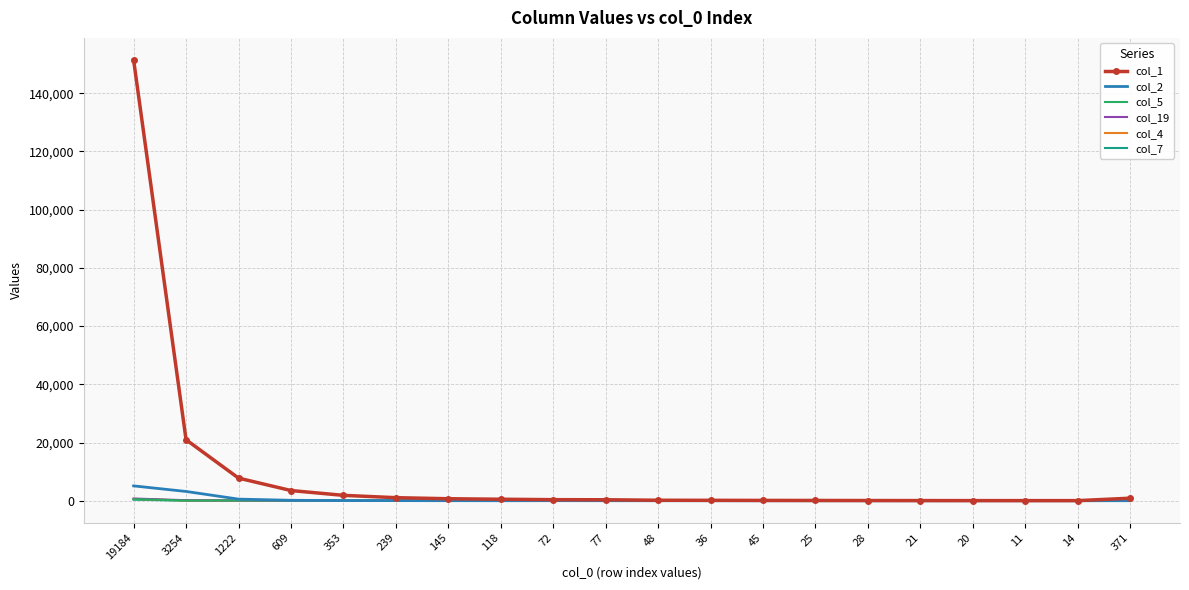

What is the sum of the col_2 values at 28 and 14?

5